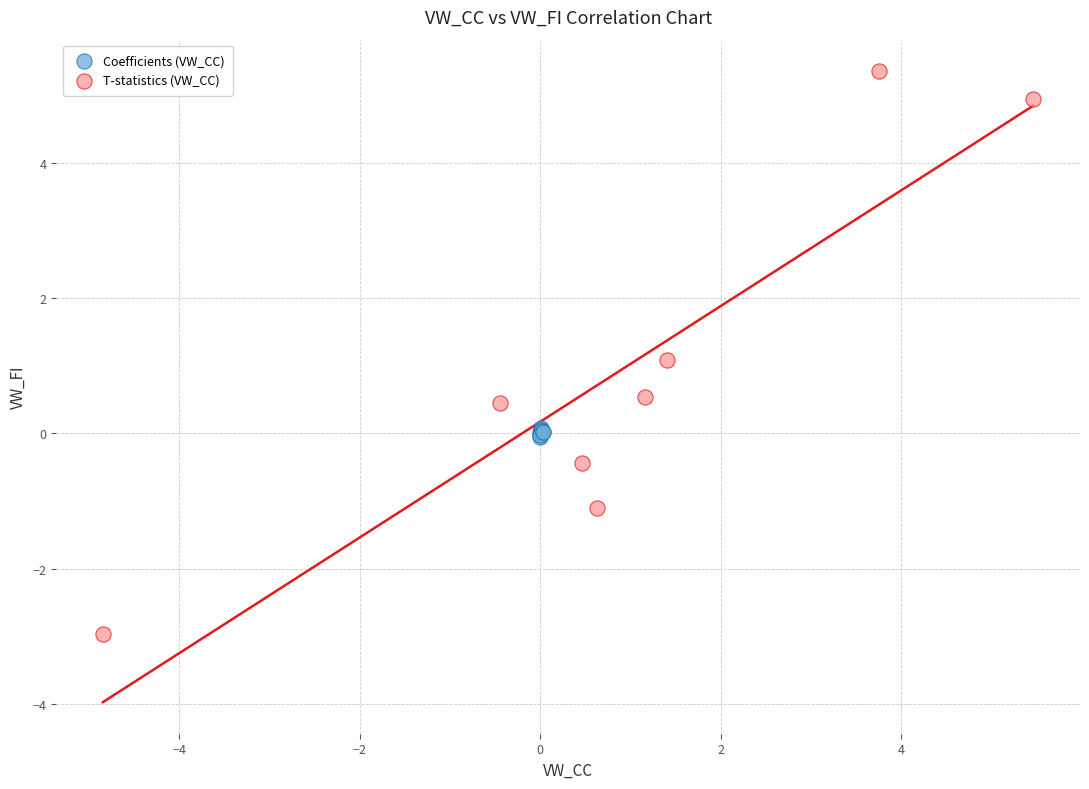

Which series has the widest spread of Y values?

T-statistics (VW_CC)